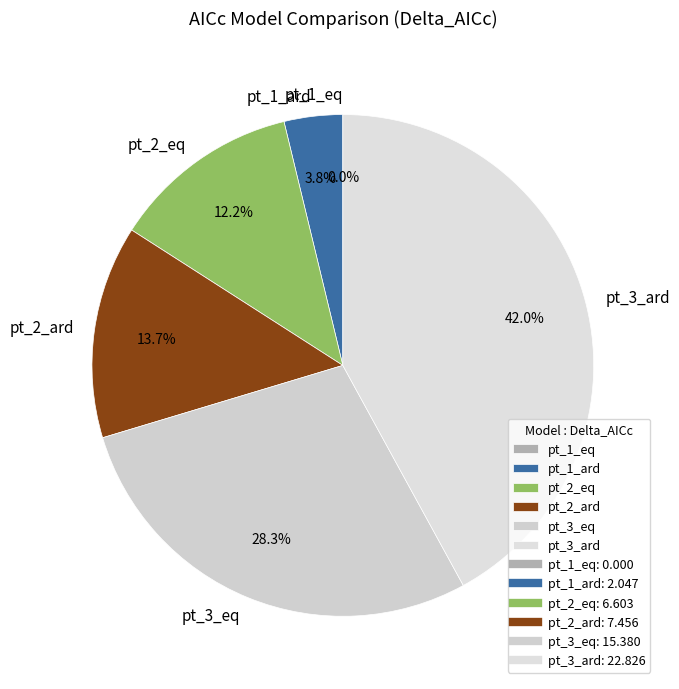

Is there any slice that represents more than half of the pie?

No